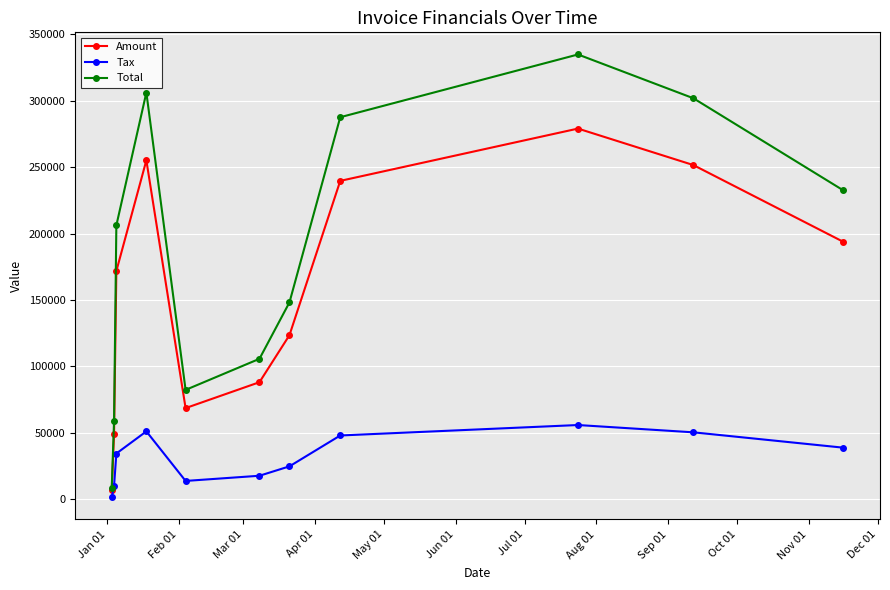

Which series has the widest spread of values?

Total